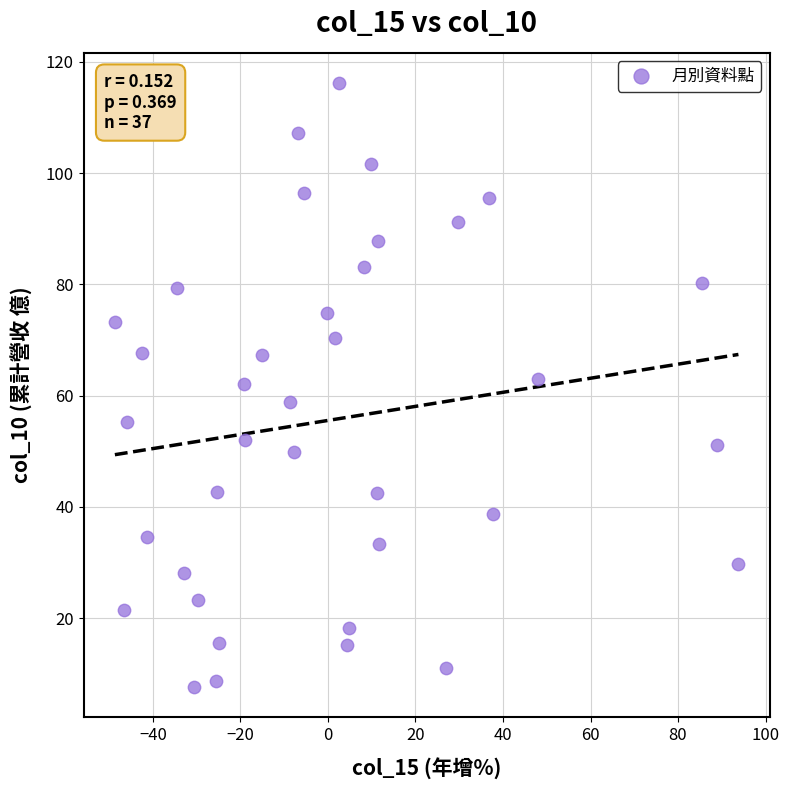

What is the range of Y values (max minus min)?

108.6